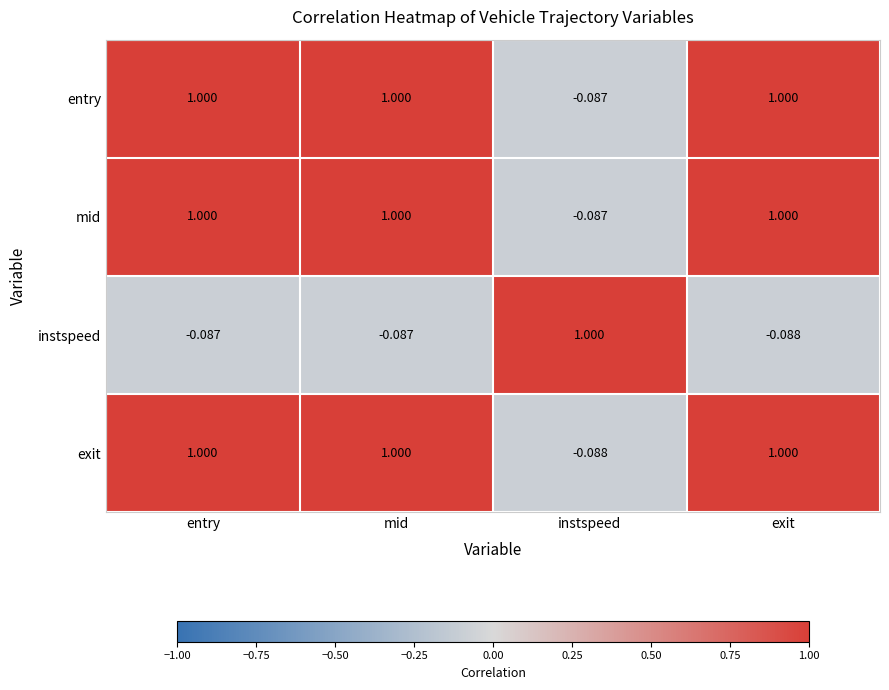

Which category has the lowest value in the exit series?

instspeed